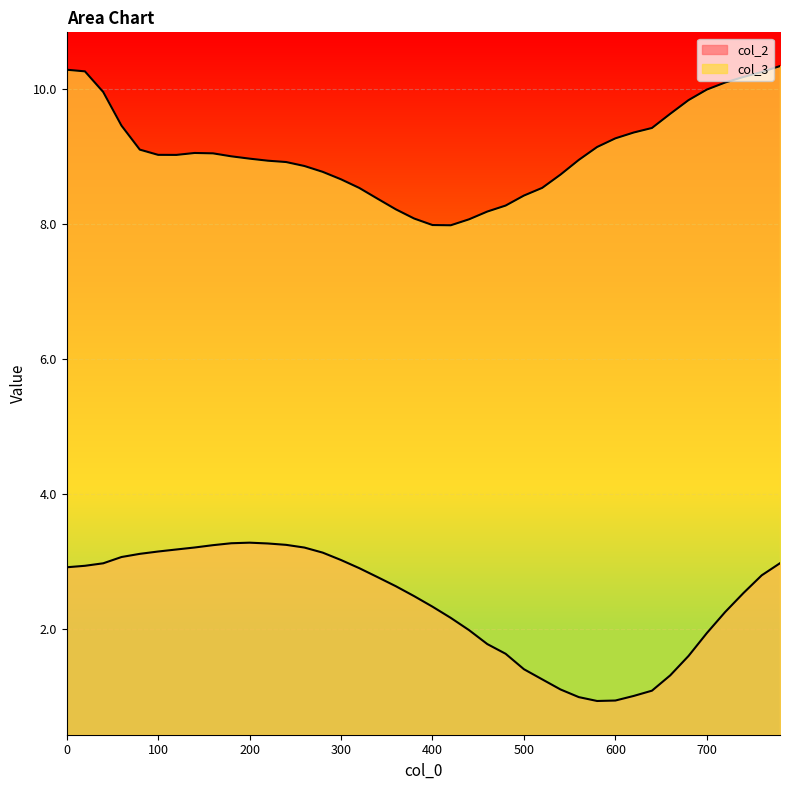

What is the value of the col_2 point at the 2nd from the left?

2.9